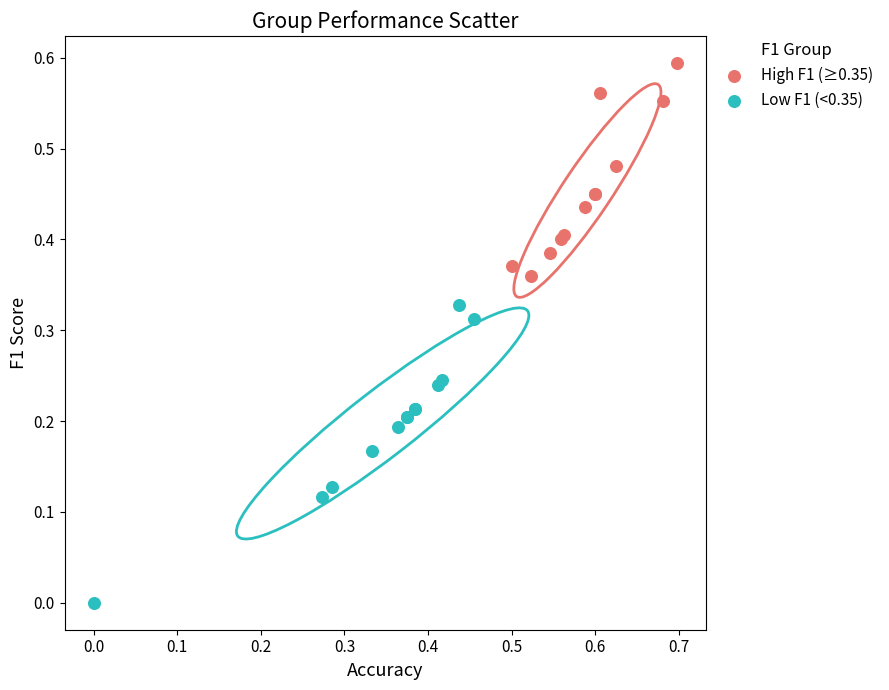

Which series contains the lowest Y value?

Low F1 (<0.35)